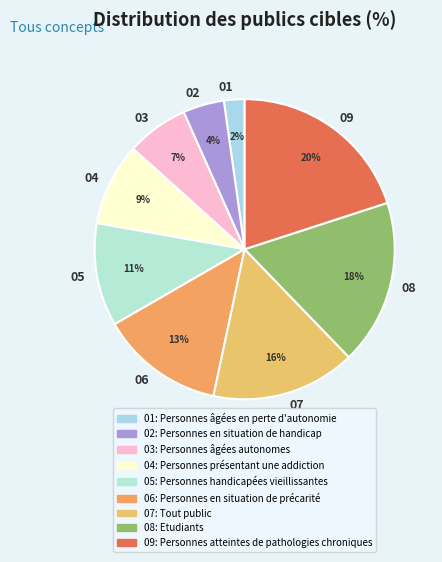

Combined, do 08 and 04 account for over 50%?

No